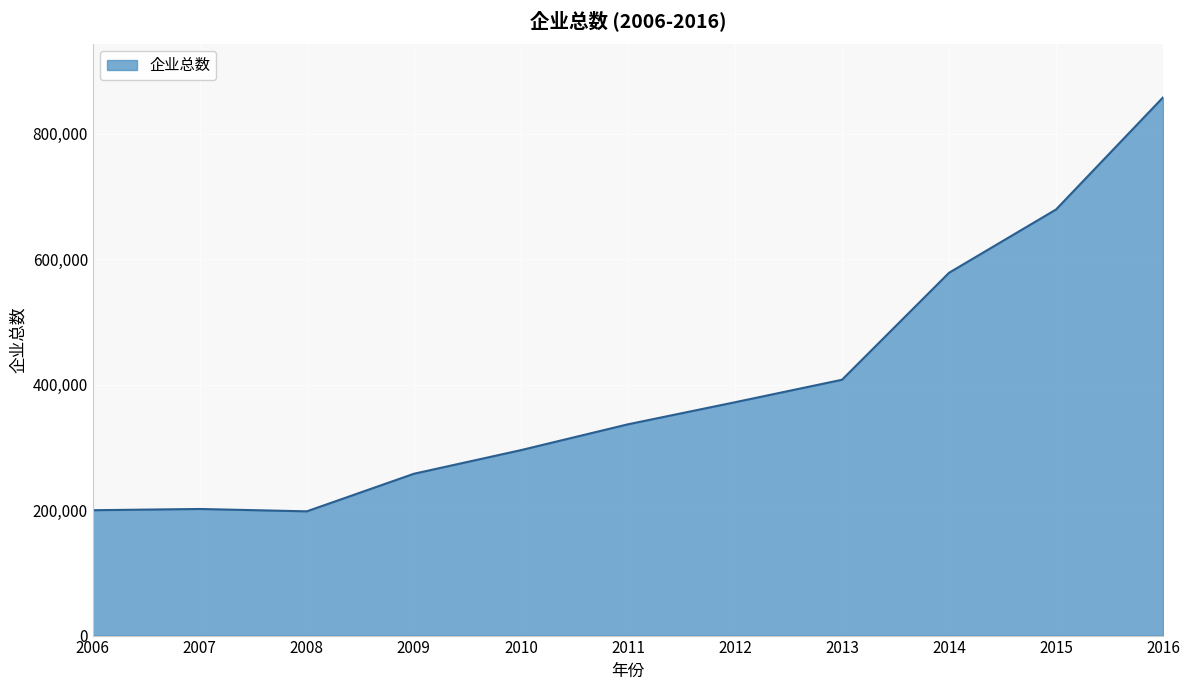

The value at 2015 is 679123. True or false?

True